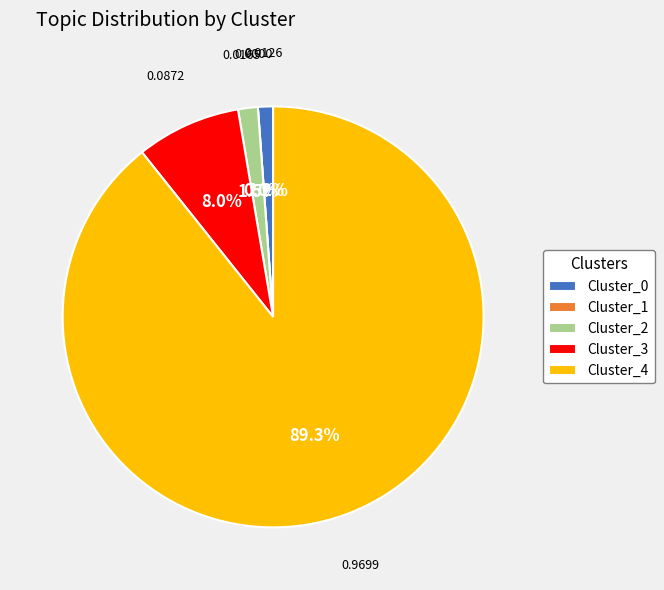

Which slice is the largest?

Cluster_4